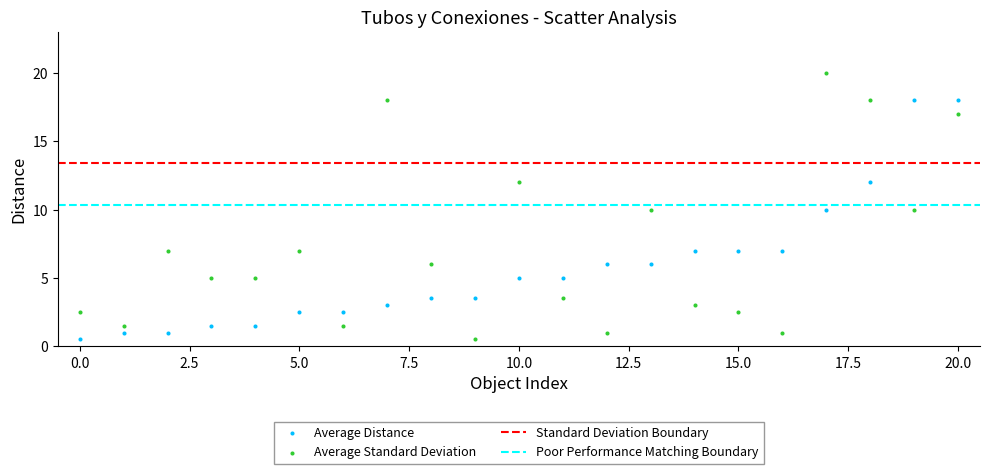

Which series contains the highest Y value?

Average Standard Deviation